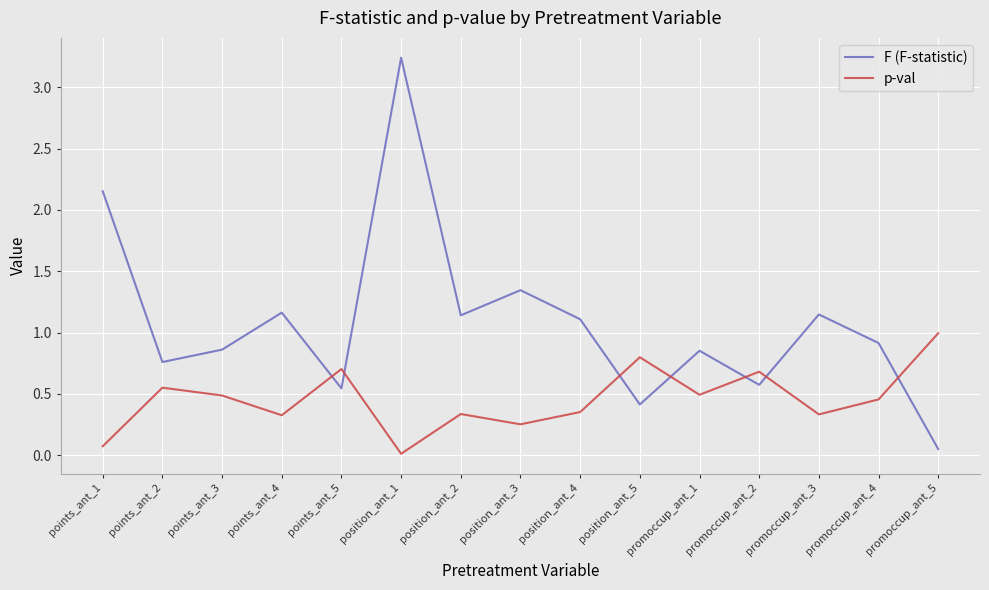

True or false: F (F-statistic) has a value of 1.1 at position_ant_2.

True